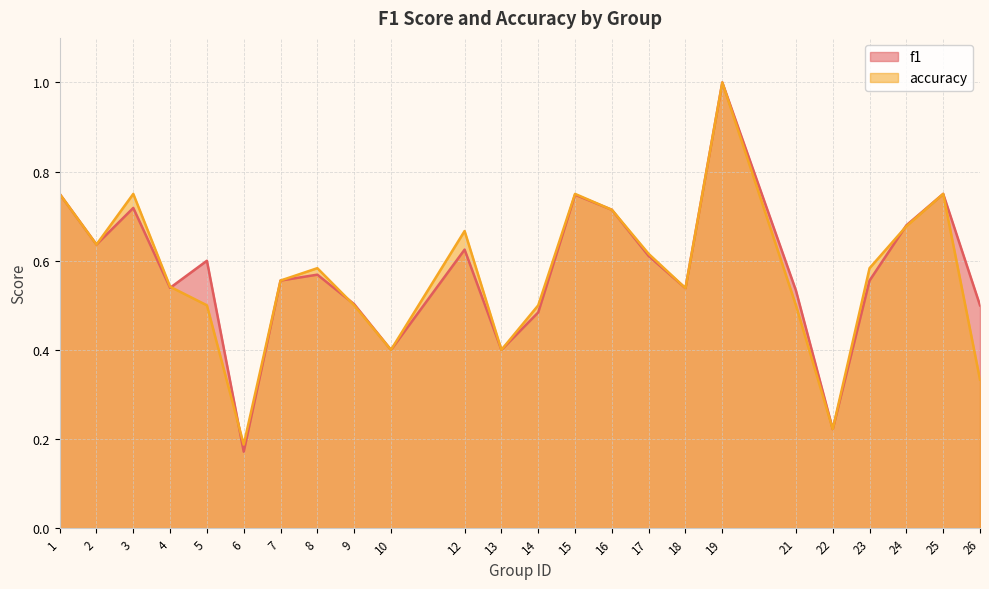

Count the f1 values in the range 0 to 1.

24